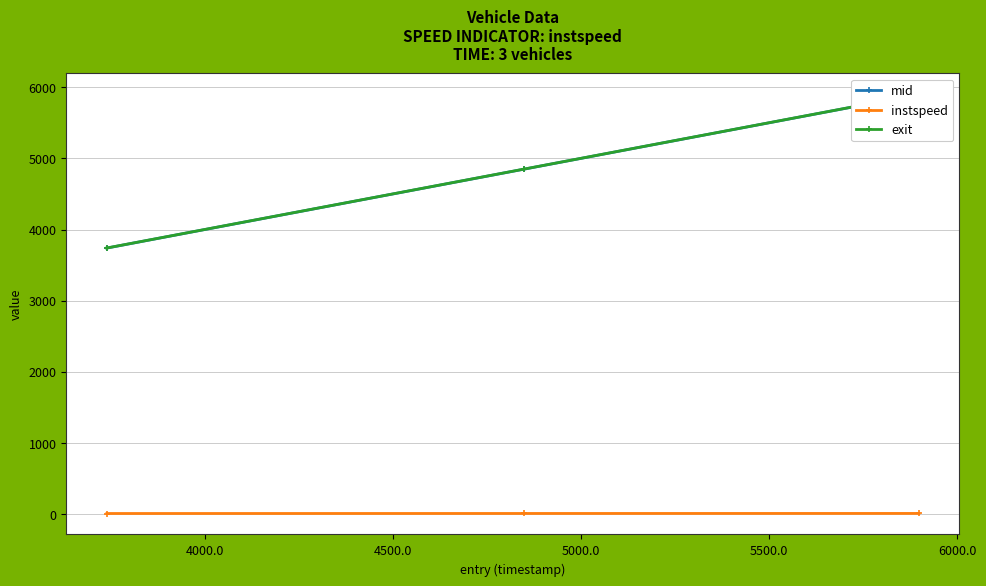

Which series has the largest range (max minus min)?

mid